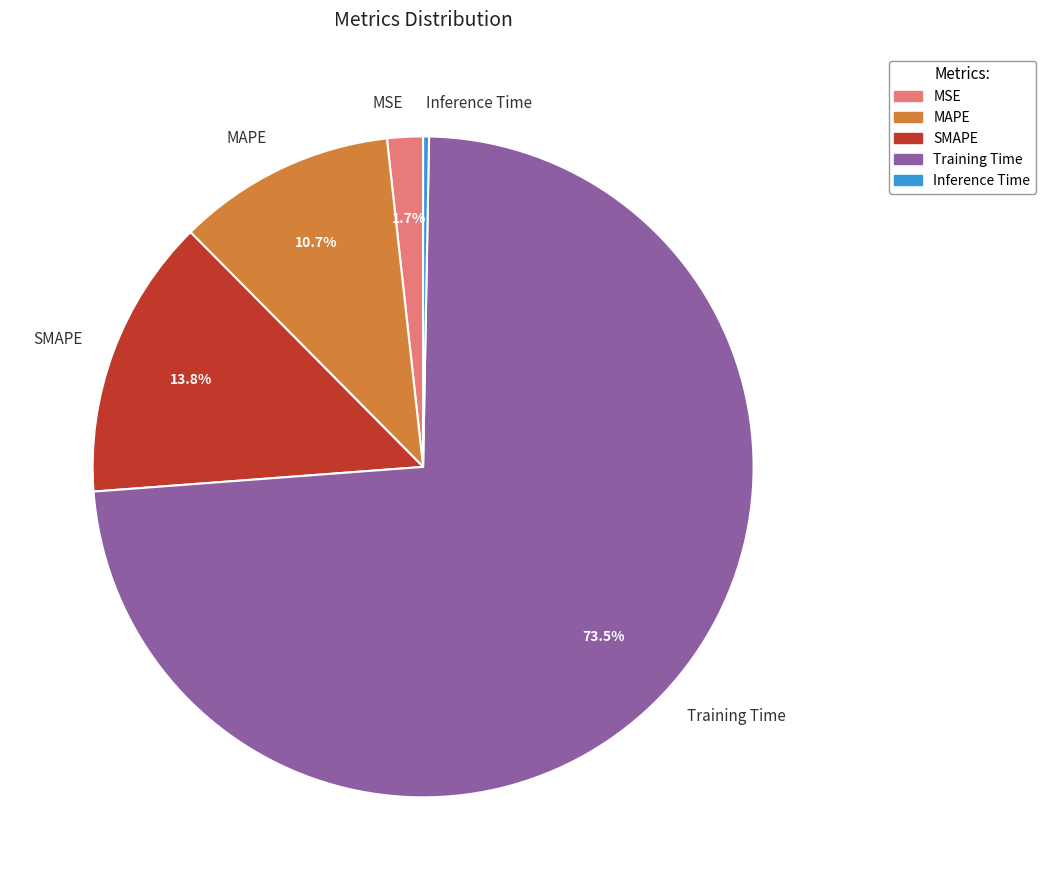

The Inference Time slice represents 0% of the pie. True or false?

True